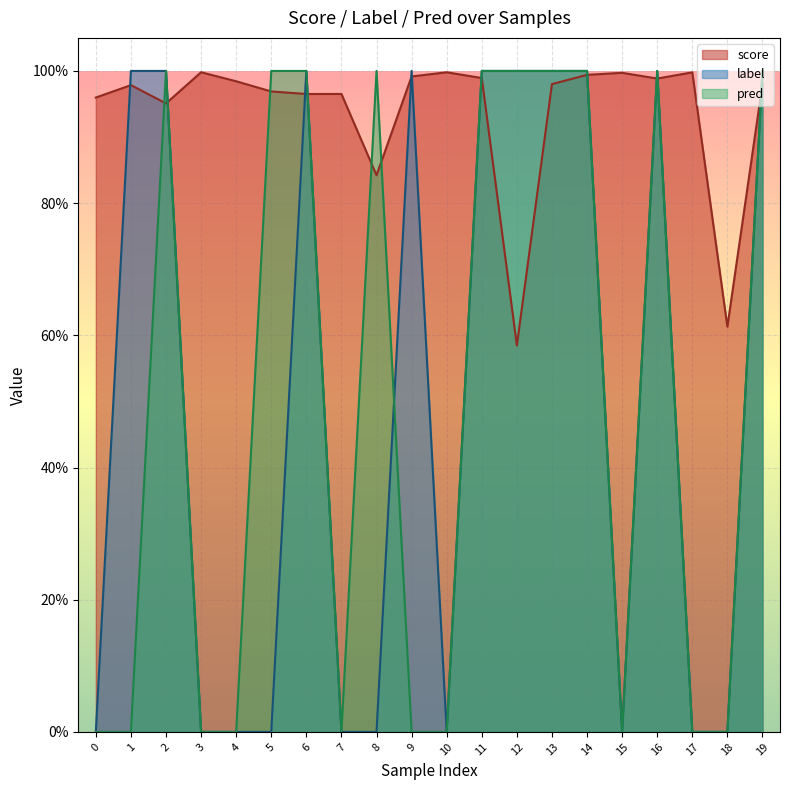

What is the sum of the pred values at 11 and 10?

1.0